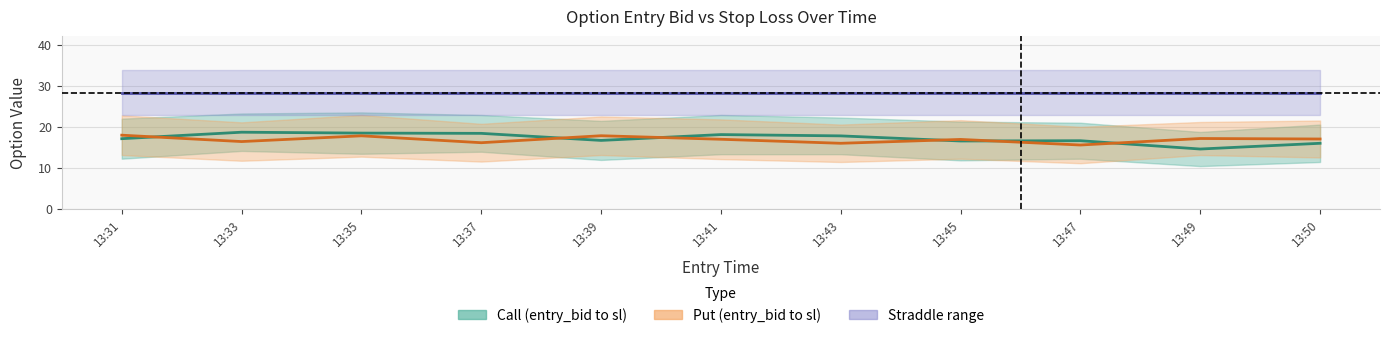

True or false: Straddle value and Call mid cross at least once.

False